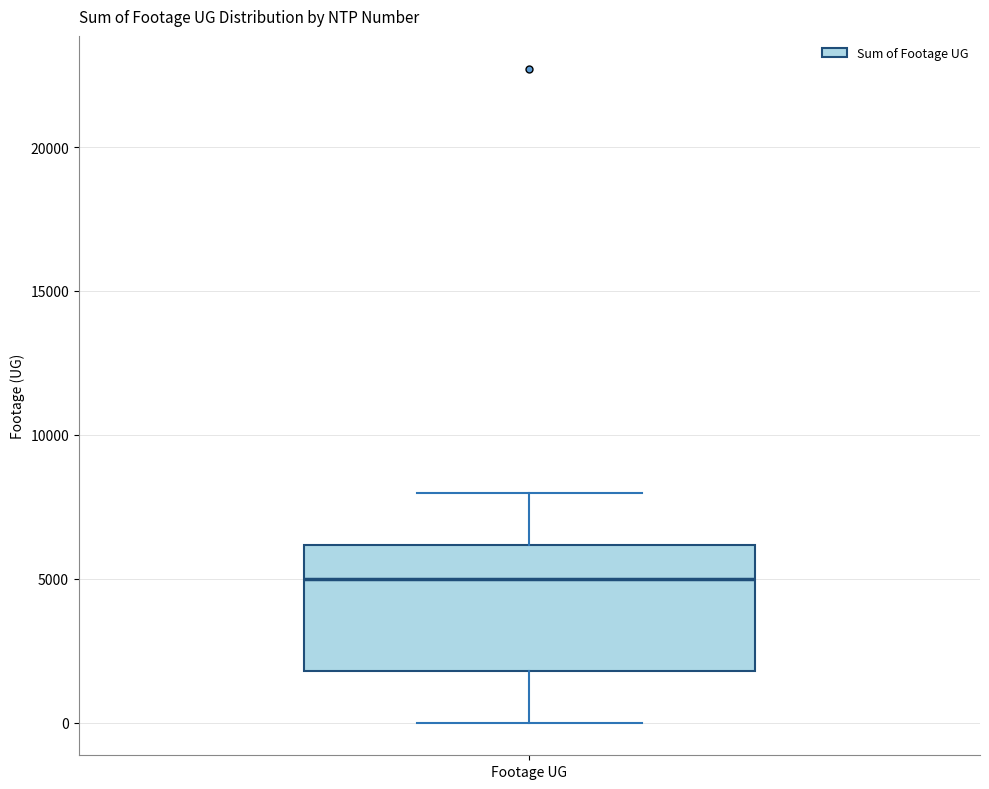

Read this box plot against the y-axis: the position of the median line, the range covered by the box, and the ends of both whiskers. The values are not printed on the chart, so give them approximately, as read against the axis.

median 5000, box 2000 to 6000, whiskers 0 to 8000